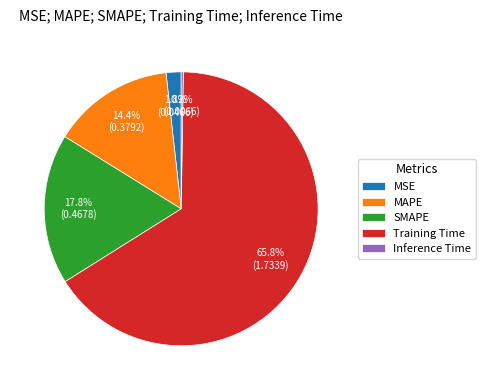

Between SMAPE and MAPE, which is larger?

SMAPE